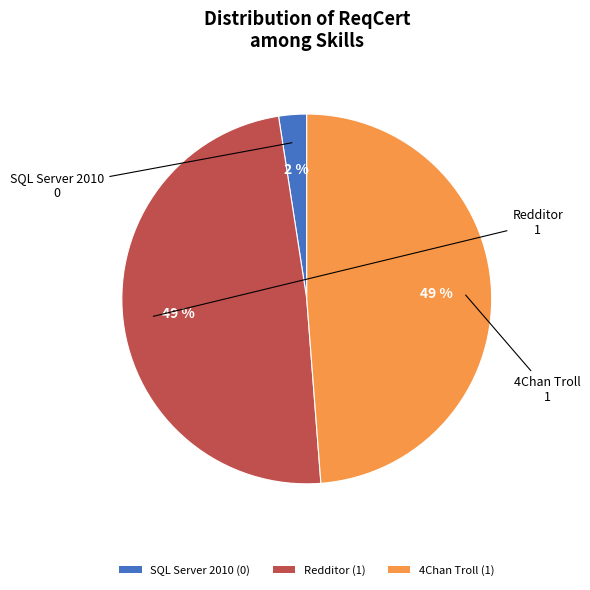

Is it true that Redditor (1) is 49% of the pie?

True